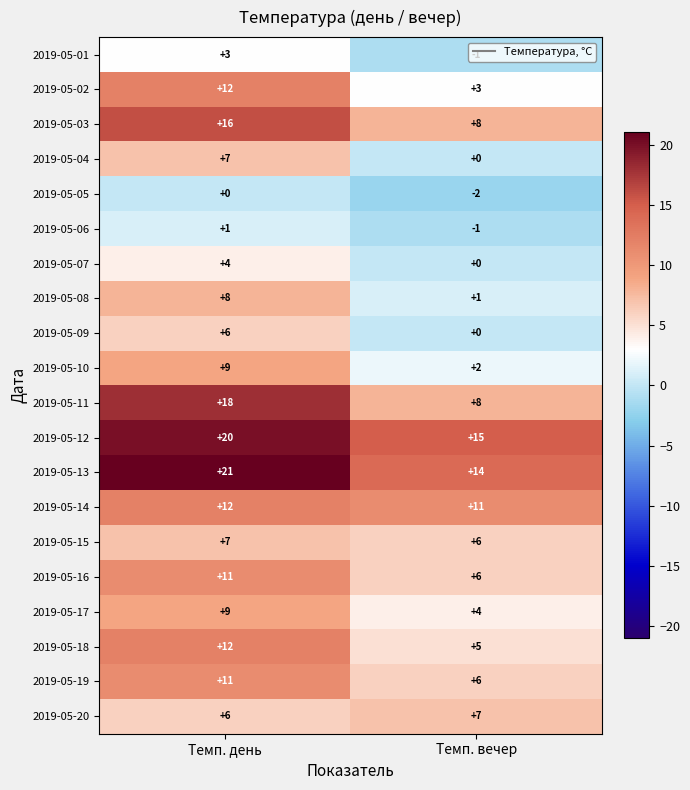

True or false: 2019-05-10 has a value of 15 at Темп. день.

False